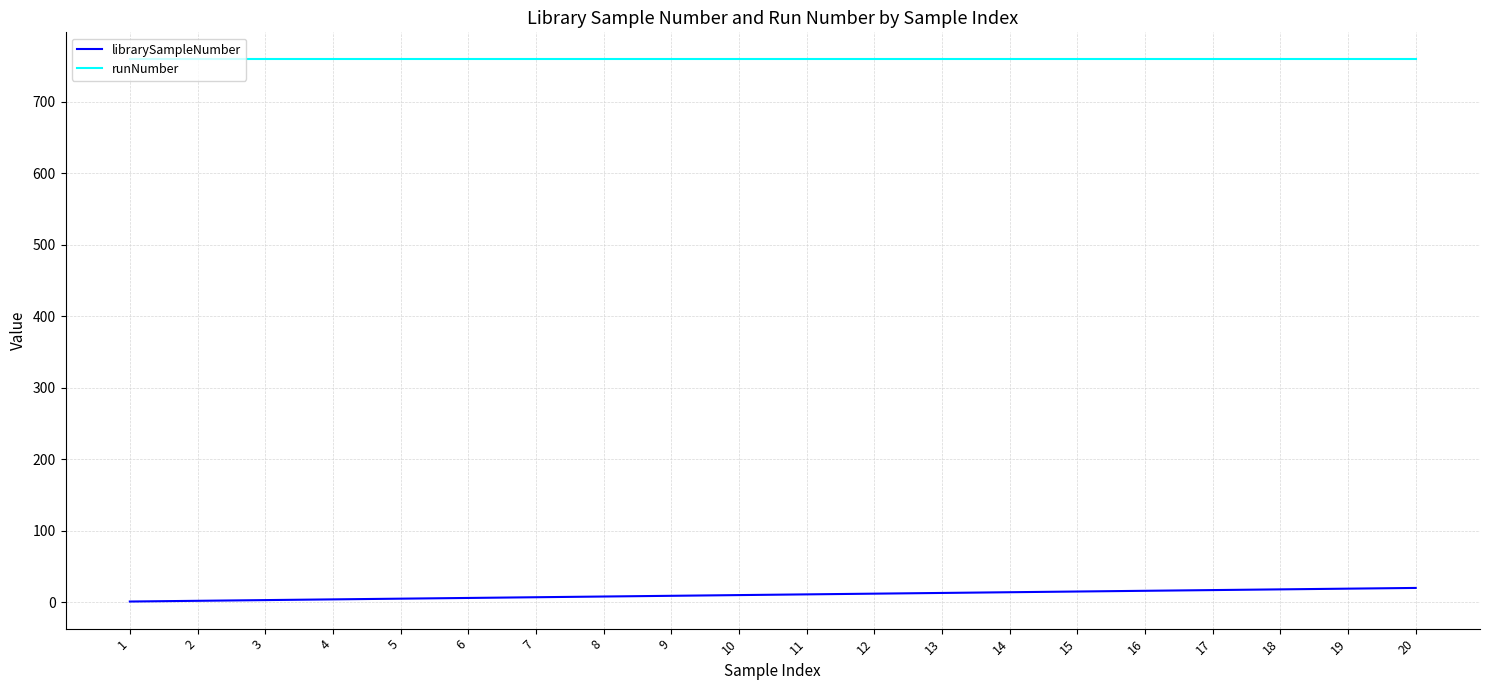

What is the minimum value for runNumber?

759